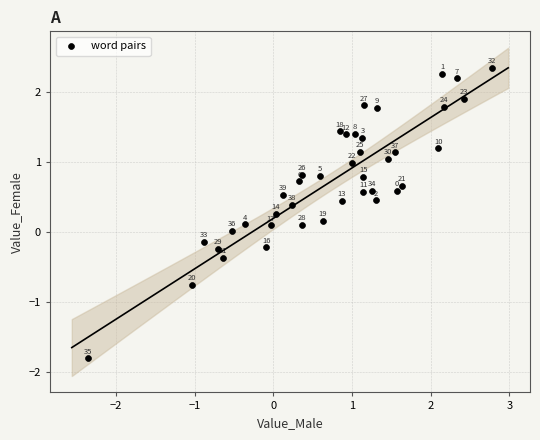

What is the range of X values (max minus min)?

5.1